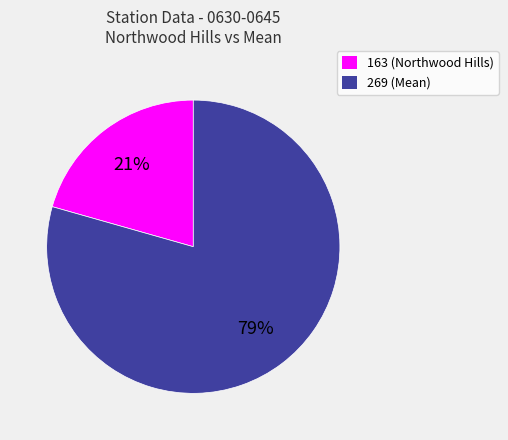

Combined, do 163 and 269 account for over 50%?

Yes